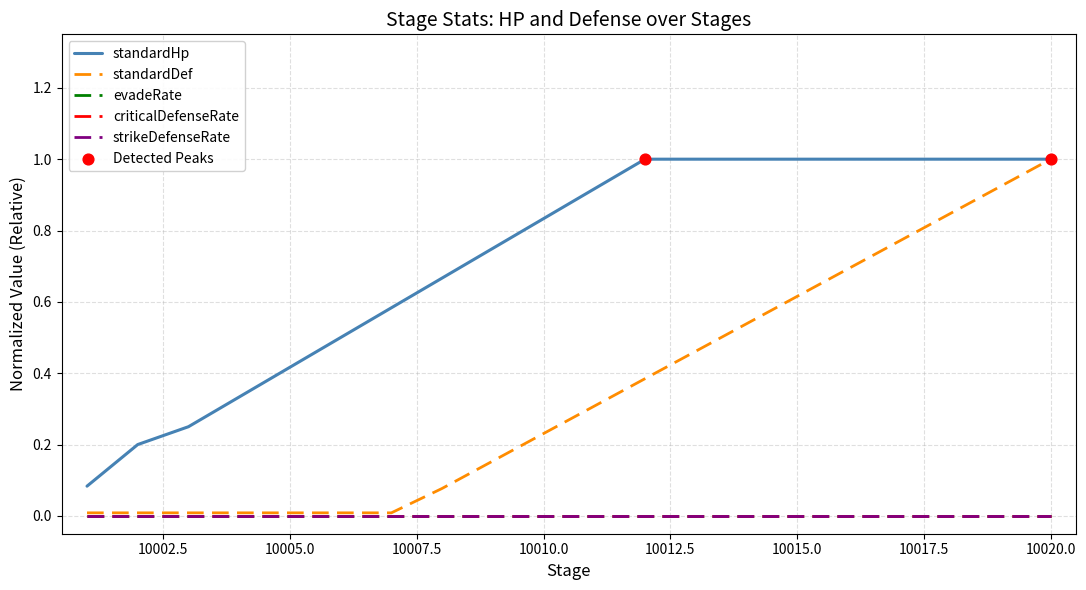

Which series has the largest total across all categories?

standardHp